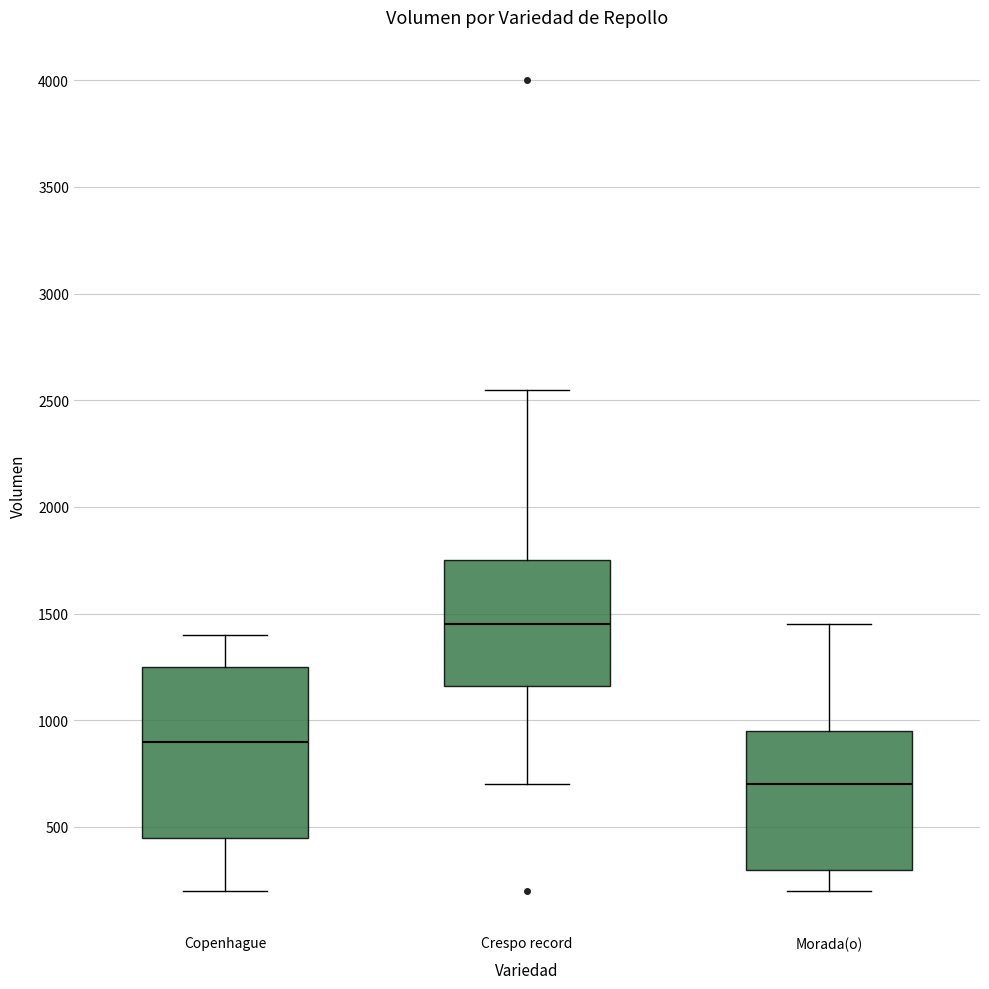

Reading left to right, transcribe this box plot: for each box, give where its median line is, the range the box spans, and where its two whiskers end, as read against the y-axis. The values are not printed on the chart, so give them approximately, as read against the axis.

Copenhague: median 900, box 450 to 1250, whiskers 200 to 1400
Crespo record: median 1450, box 1150 to 1750, whiskers 700 to 2550
Morada(o): median 700, box 300 to 950, whiskers 200 to 1450